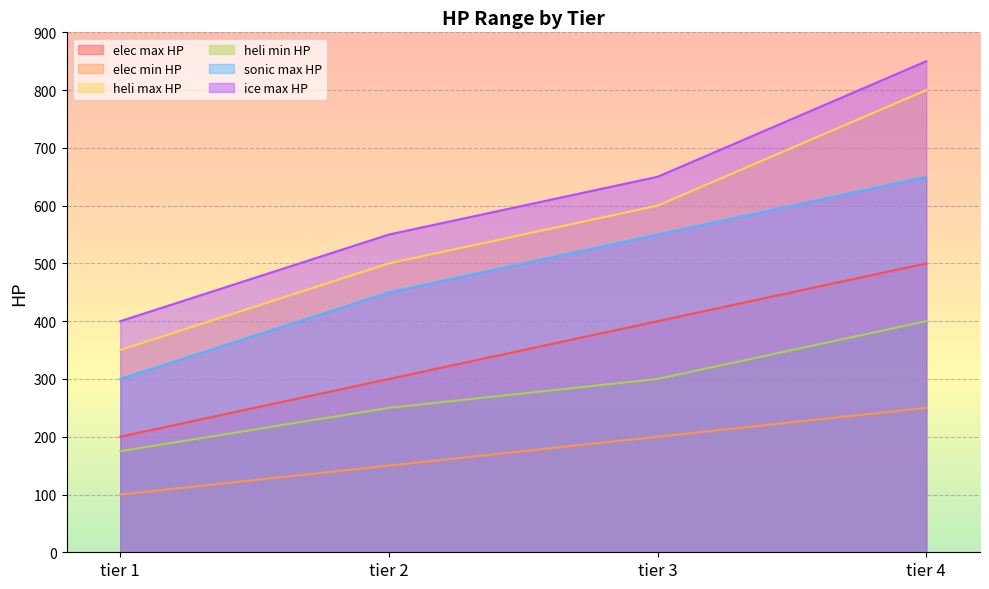

Reading right to left, extract all data points from this chart.

elec max HP: tier 4=500	tier 3=400	tier 2=300	tier 1=200
elec min HP: tier 4=250	tier 3=200	tier 2=150	tier 1=100
heli max HP: tier 4=800	tier 3=600	tier 2=500	tier 1=350
heli min HP: tier 4=400	tier 3=300	tier 2=250	tier 1=175
sonic max HP: tier 4=650	tier 3=550	tier 2=450	tier 1=300
ice max HP: tier 4=850	tier 3=650	tier 2=550	tier 1=400